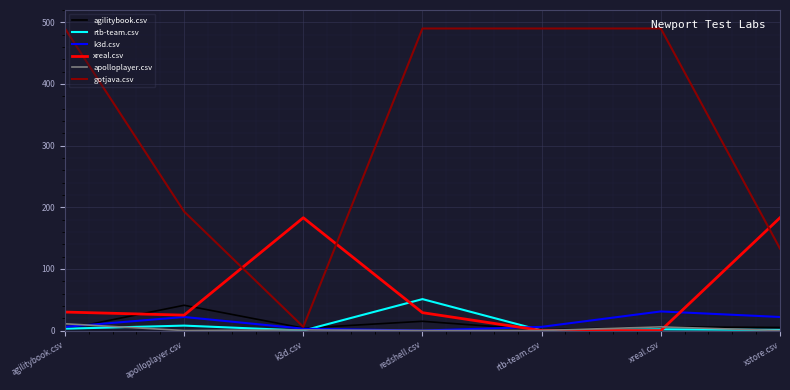

True or false: gotjava.csv and xreal.csv intersect in this chart.

True